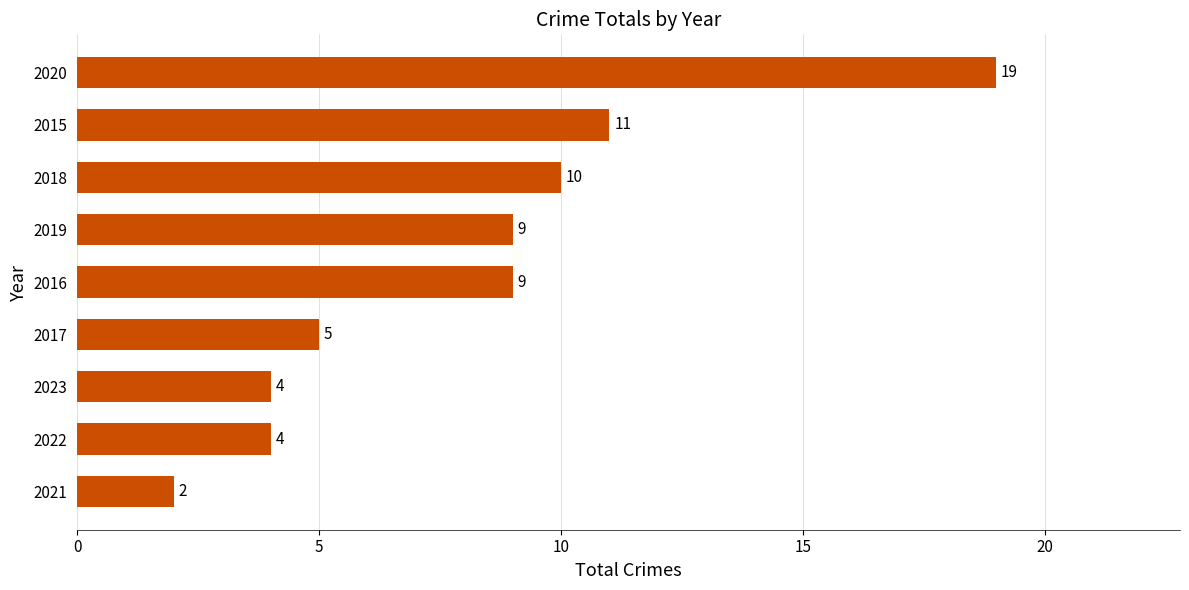

What is the ratio of the value at 2018 to the value at 2016?

1.1